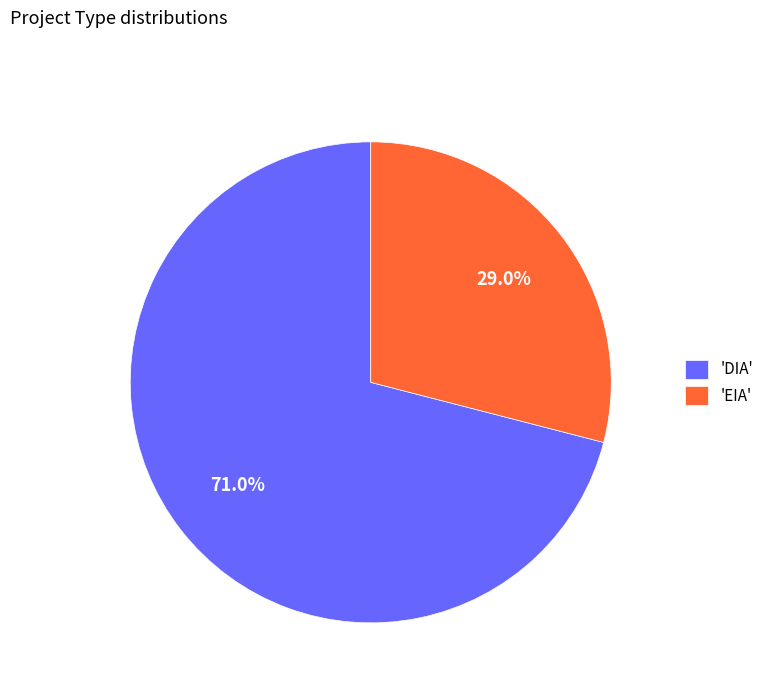

What is the ratio of the value at 'DIA' to the value at 'EIA'?

2.4